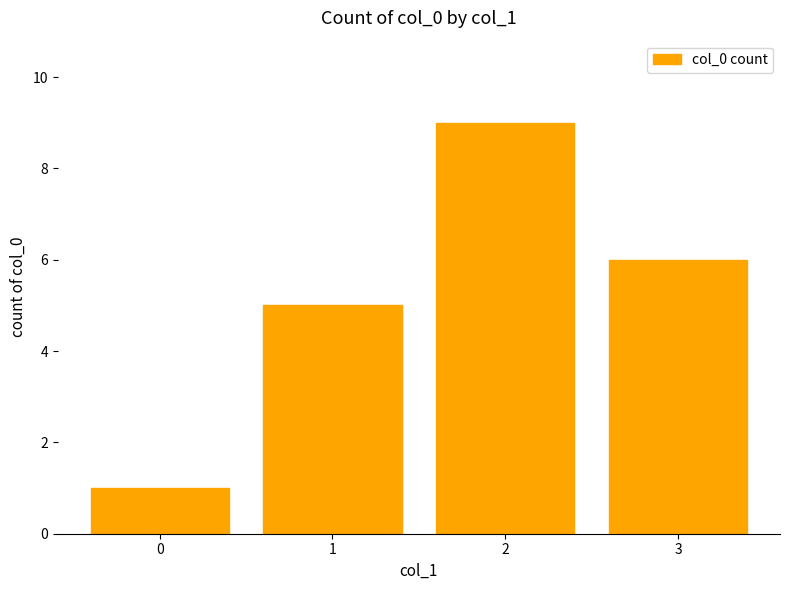

Which has a higher value, 1 or 2?

2